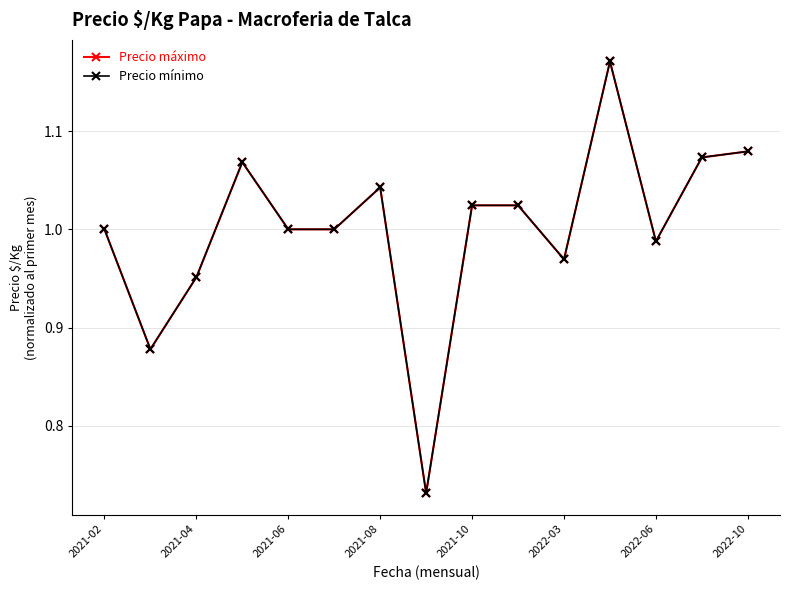

Is this an area chart (filled region under the line)?

No